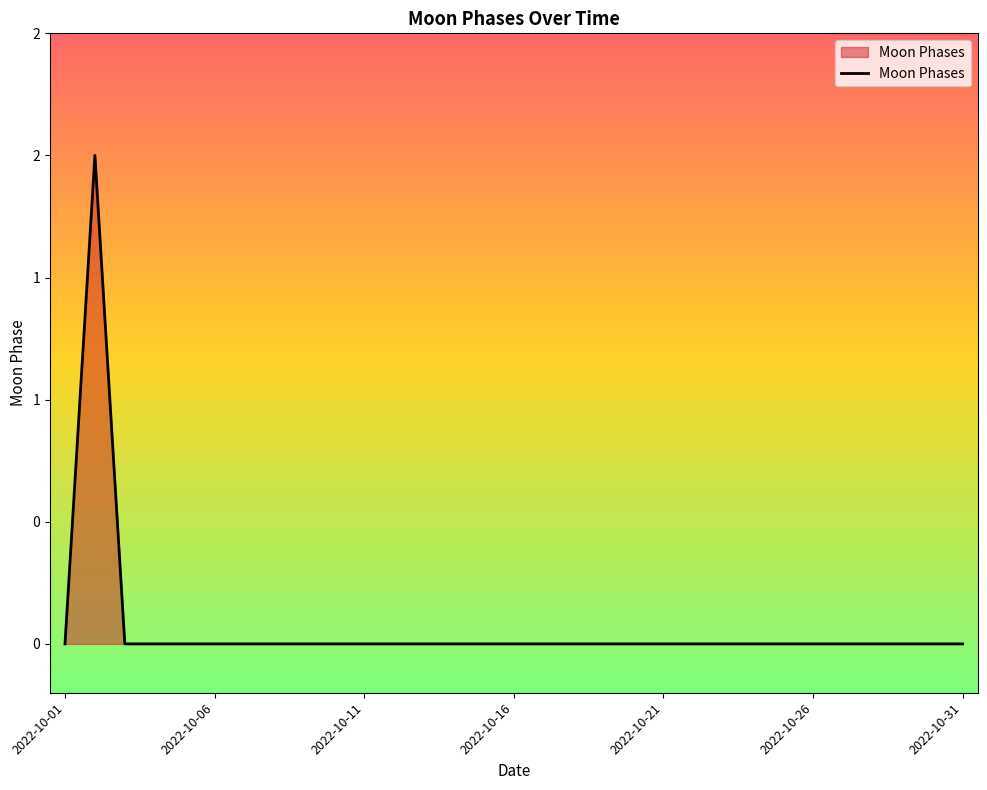

Reading left to right, extract all data points from this chart.

2022-10-01=0	2022-10-02=2	2022-10-03=0	2022-10-04=0	2022-10-05=0	2022-10-06=0	2022-10-07=0	2022-10-08=0	2022-10-09=0	2022-10-10=0	2022-10-11=0	2022-10-12=0	2022-10-13=0	2022-10-14=0	2022-10-15=0	2022-10-16=0	2022-10-17=0	2022-10-18=0	2022-10-19=0	2022-10-20=0	2022-10-21=0	2022-10-22=0	2022-10-23=0	2022-10-24=0	2022-10-25=0	2022-10-26=0	2022-10-27=0	2022-10-28=0	2022-10-29=0	2022-10-30=0	2022-10-31=0